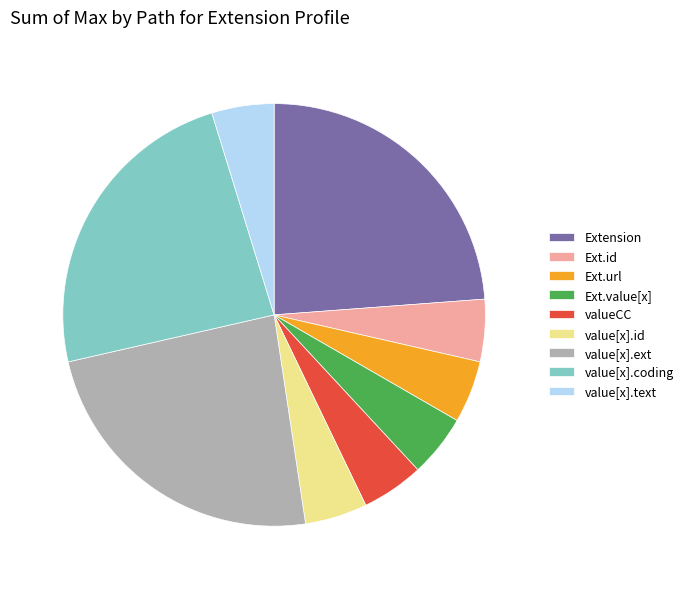

True or false: value[x].ext accounts for 38% of the total.

False